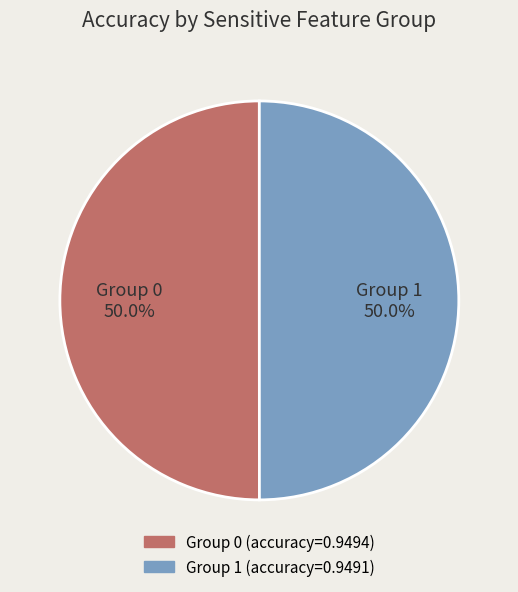

Do Group 0 50.0% and Group 1 50.0% together represent more than half of the pie?

Yes